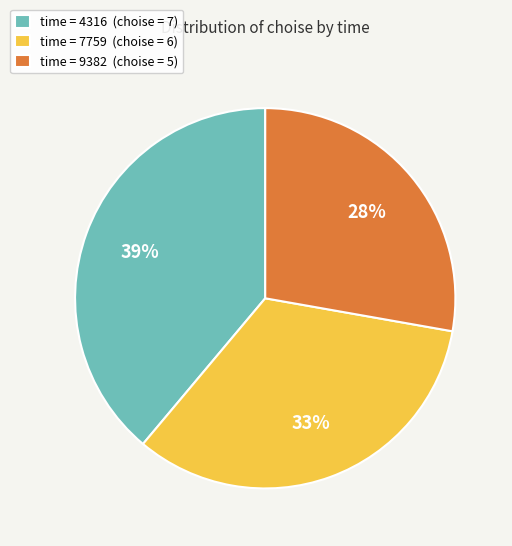

To the nearest percent, what portion does time = 7759 (choise = 6) represent?

33%